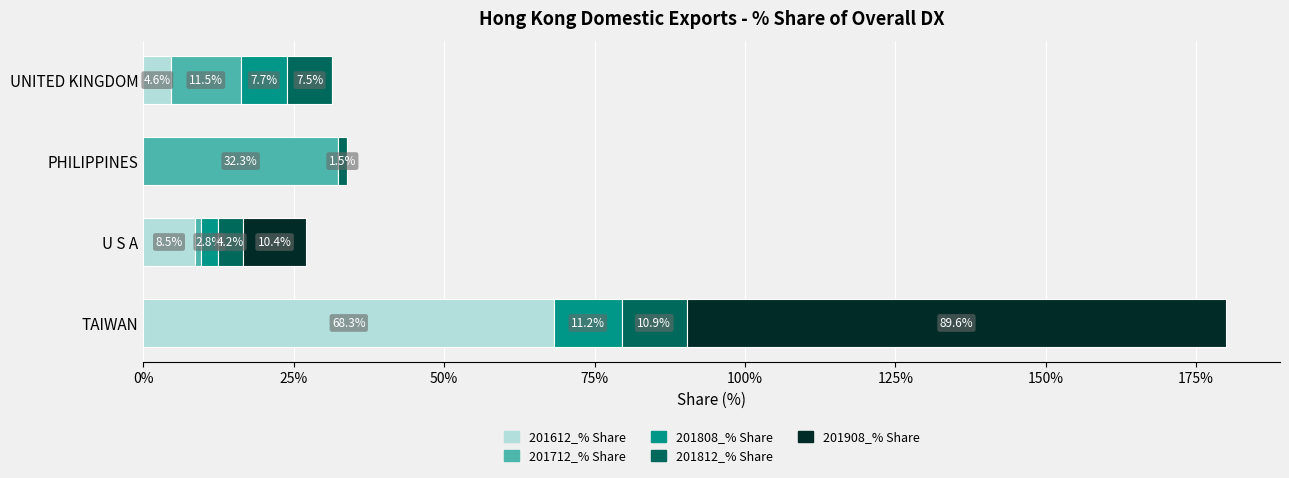

At which category is the sum across all series the highest?

TAIWAN